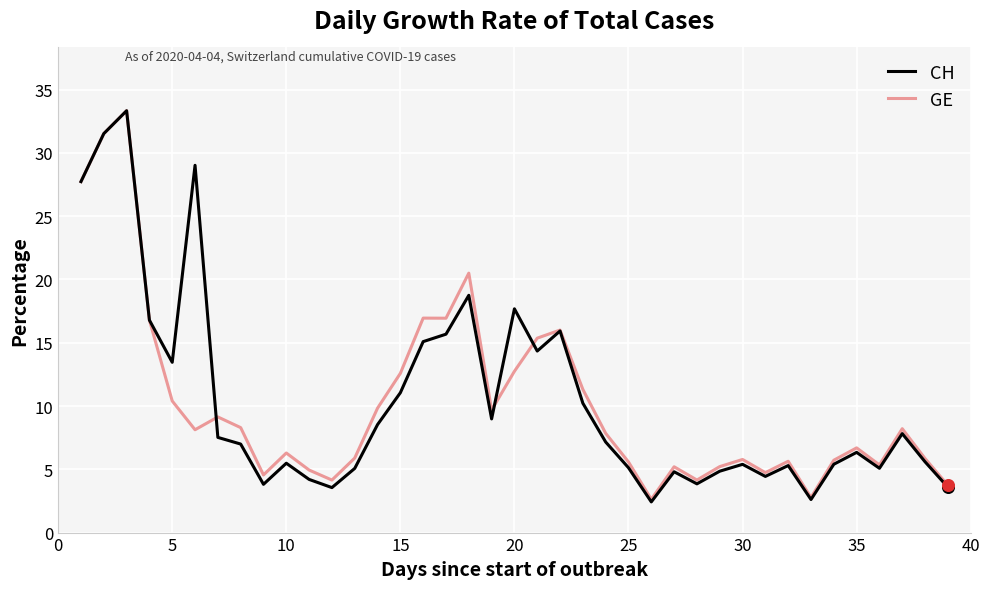

Which series has the widest spread of values?

CH